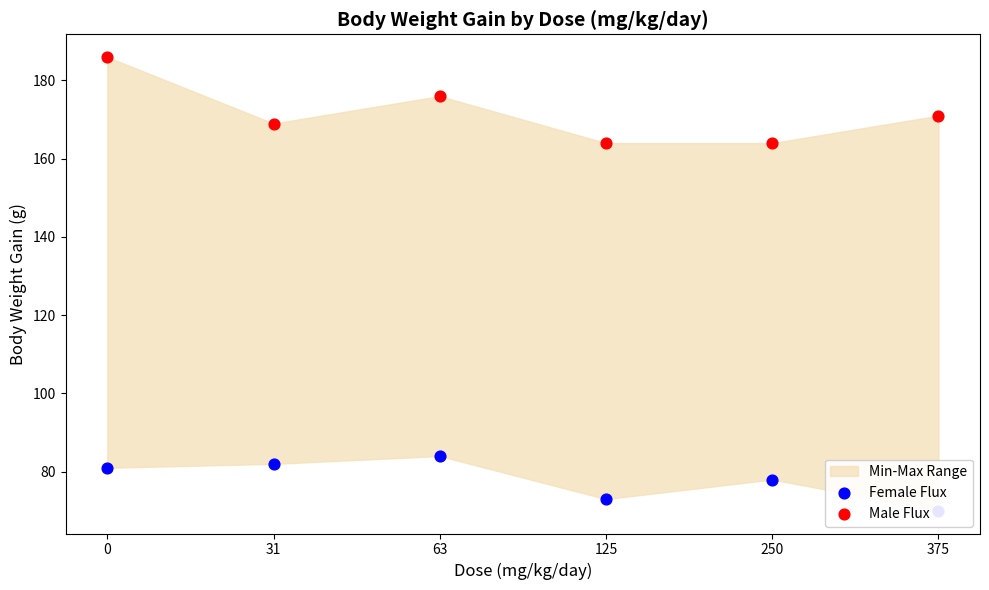

Which series reaches the maximum Y coordinate?

Male Flux